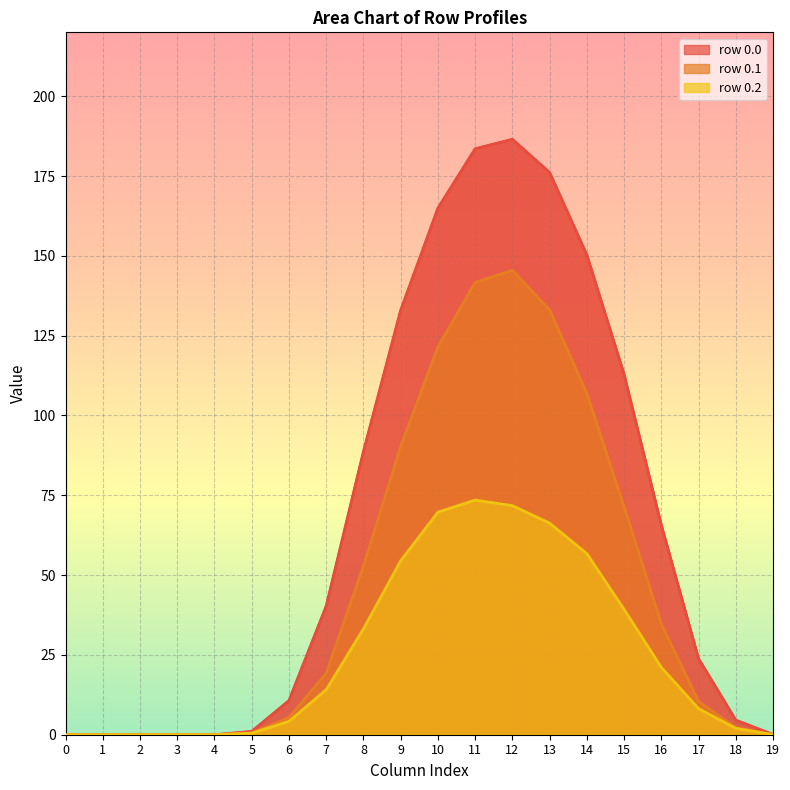

Between 14 and 15, which series saw the biggest shift?

row_0.0